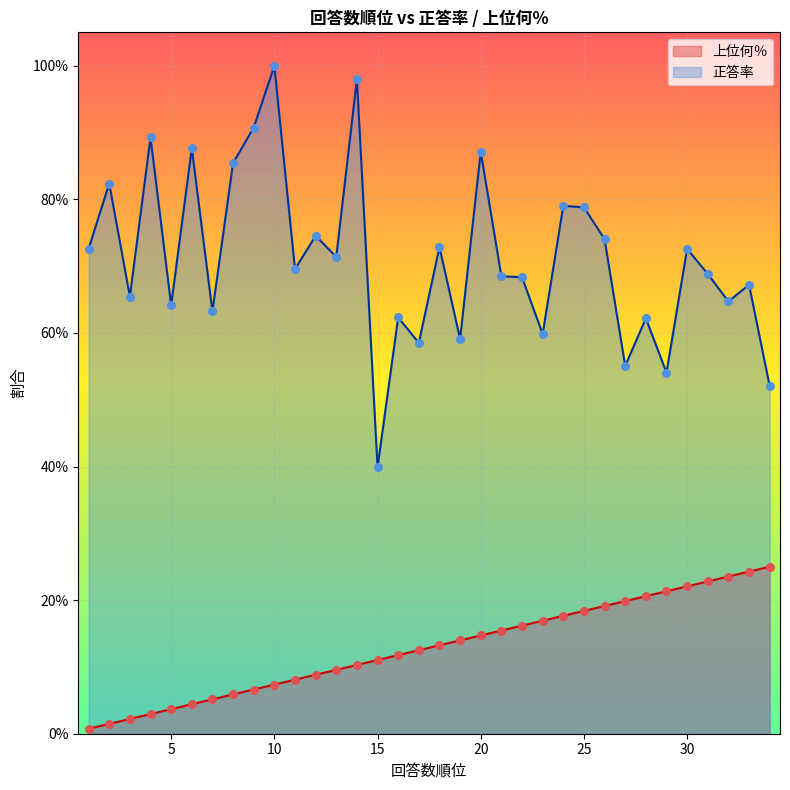

At how many categories does at least one series exceed 0?

34